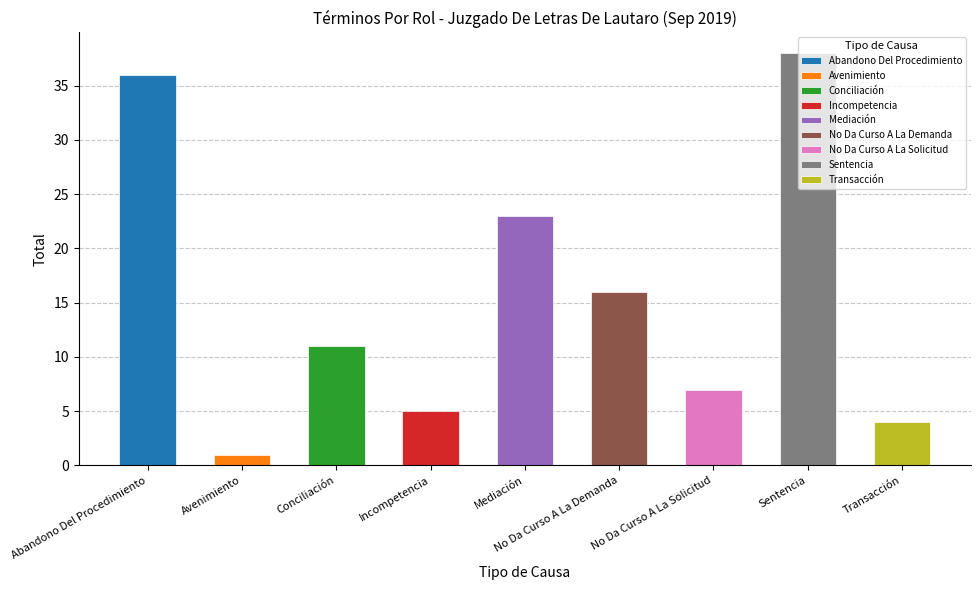

The chart shows a value of 16 at No Da Curso A La Demanda. True or false?

True